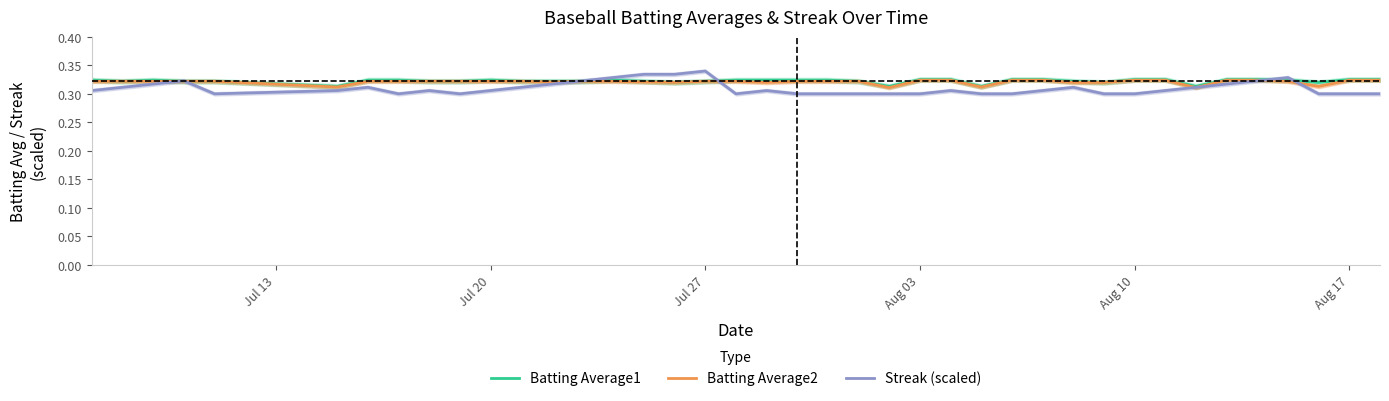

True or false: Streak (scaled) has a value of 0.3 at Aug 17.

True